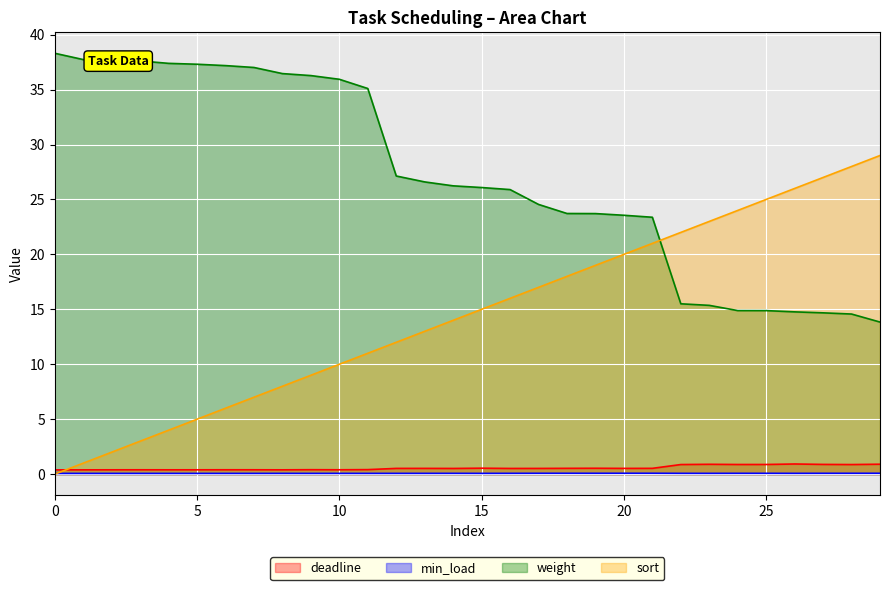

The min_load series shows 0.1 at 19. True or false?

True